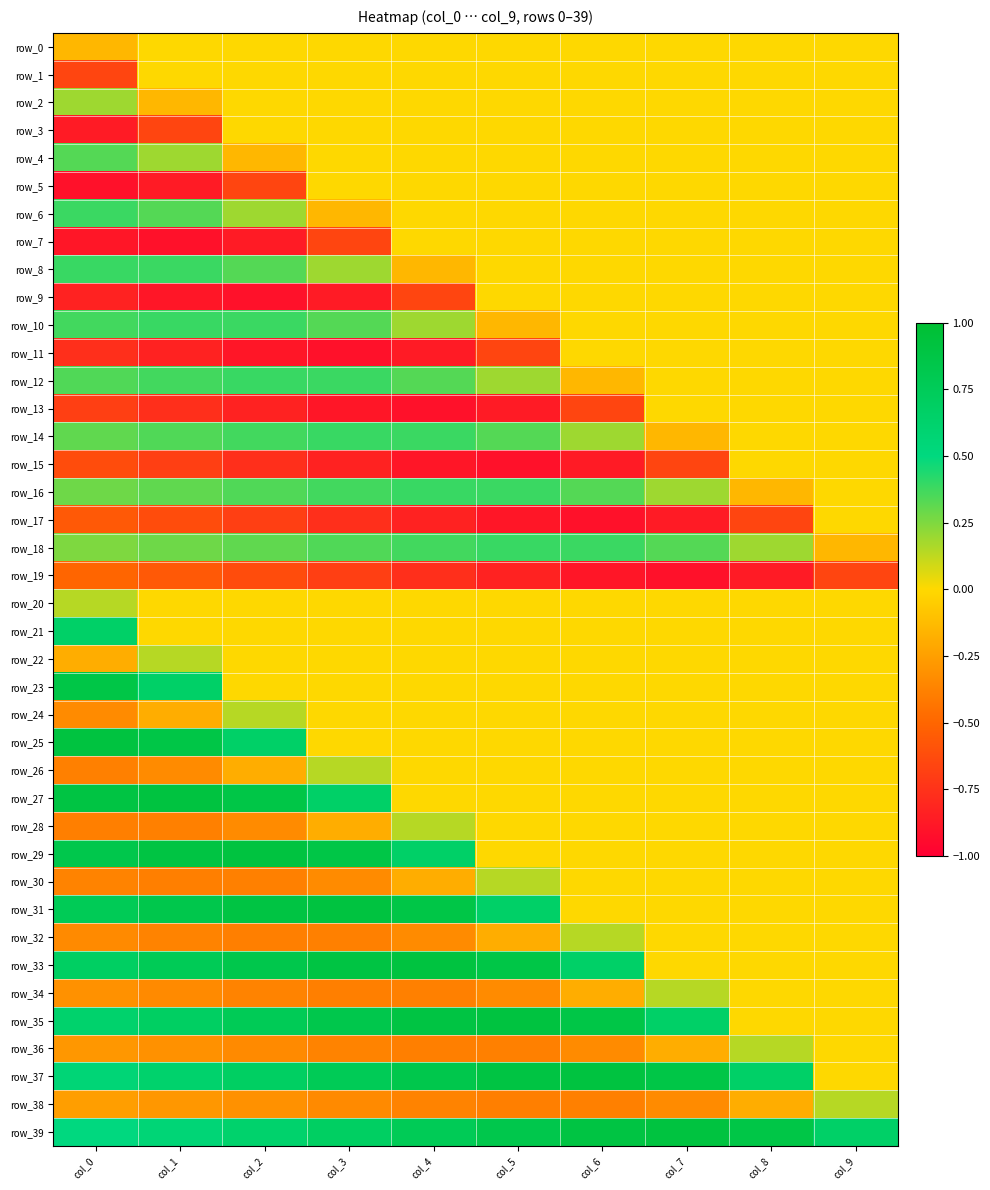

Reading left to right, list all the values displayed in this chart.

row_0: -0.1	0.0	0.0	0.0	0.0	0.0	0.0	0.0	0.0	0.0
row_1: -0.7	0.0	0.0	0.0	0.0	0.0	0.0	0.0	0.0	0.0
row_2: 0.2	-0.1	0.0	0.0	0.0	0.0	0.0	0.0	0.0	0.0
row_3: -0.9	-0.7	0.0	0.0	0.0	0.0	0.0	0.0	0.0	0.0
row_4: 0.3	0.2	-0.1	0.0	0.0	0.0	0.0	0.0	0.0	0.0
row_5: -0.9	-0.9	-0.7	0.0	0.0	0.0	0.0	0.0	0.0	0.0
row_6: 0.4	0.3	0.2	-0.1	0.0	0.0	0.0	0.0	0.0	0.0
row_7: -0.9	-0.9	-0.9	-0.7	0.0	0.0	0.0	0.0	0.0	0.0
row_8: 0.4	0.4	0.3	0.2	-0.1	0.0	0.0	0.0	0.0	0.0
row_9: -0.8	-0.9	-0.9	-0.9	-0.7	0.0	0.0	0.0	0.0	0.0
row_10: 0.4	0.4	0.4	0.3	0.2	-0.1	0.0	0.0	0.0	0.0
row_11: -0.8	-0.8	-0.9	-0.9	-0.9	-0.7	0.0	0.0	0.0	0.0
row_12: 0.3	0.4	0.4	0.4	0.3	0.2	-0.1	0.0	0.0	0.0
row_13: -0.7	-0.8	-0.8	-0.9	-0.9	-0.9	-0.7	0.0	0.0	0.0
row_14: 0.3	0.3	0.4	0.4	0.4	0.3	0.2	-0.1	0.0	0.0
row_15: -0.6	-0.7	-0.8	-0.8	-0.9	-0.9	-0.9	-0.7	0.0	0.0
row_16: 0.3	0.3	0.3	0.4	0.4	0.4	0.3	0.2	-0.1	0.0
row_17: -0.6	-0.6	-0.7	-0.8	-0.8	-0.9	-0.9	-0.9	-0.7	0.0
row_18: 0.3	0.3	0.3	0.3	0.4	0.4	0.4	0.3	0.2	-0.1
row_19: -0.5	-0.6	-0.6	-0.7	-0.8	-0.8	-0.9	-0.9	-0.9	-0.7
row_20: 0.1	0.0	0.0	0.0	0.0	0.0	0.0	0.0	0.0	0.0
row_21: 0.7	0.0	0.0	0.0	0.0	0.0	0.0	0.0	0.0	0.0
row_22: -0.2	0.1	0.0	0.0	0.0	0.0	0.0	0.0	0.0	0.0
row_23: 0.9	0.7	0.0	0.0	0.0	0.0	0.0	0.0	0.0	0.0
row_24: -0.3	-0.2	0.1	0.0	0.0	0.0	0.0	0.0	0.0	0.0
row_25: 0.9	0.9	0.7	0.0	0.0	0.0	0.0	0.0	0.0	0.0
row_26: -0.4	-0.3	-0.2	0.1	0.0	0.0	0.0	0.0	0.0	0.0
row_27: 0.9	0.9	0.9	0.7	0.0	0.0	0.0	0.0	0.0	0.0
row_28: -0.4	-0.4	-0.3	-0.2	0.1	0.0	0.0	0.0	0.0	0.0
row_29: 0.8	0.9	0.9	0.9	0.7	0.0	0.0	0.0	0.0	0.0
row_30: -0.4	-0.4	-0.4	-0.3	-0.2	0.1	0.0	0.0	0.0	0.0
row_31: 0.8	0.8	0.9	0.9	0.9	0.7	0.0	0.0	0.0	0.0
row_32: -0.3	-0.4	-0.4	-0.4	-0.3	-0.2	0.1	0.0	0.0	0.0
row_33: 0.7	0.8	0.8	0.9	0.9	0.9	0.7	0.0	0.0	0.0
row_34: -0.3	-0.3	-0.4	-0.4	-0.4	-0.3	-0.2	0.1	0.0	0.0
row_35: 0.6	0.7	0.8	0.8	0.9	0.9	0.9	0.7	0.0	0.0
row_36: -0.3	-0.3	-0.3	-0.4	-0.4	-0.4	-0.3	-0.2	0.1	0.0
row_37: 0.6	0.6	0.7	0.8	0.8	0.9	0.9	0.9	0.7	0.0
row_38: -0.3	-0.3	-0.3	-0.3	-0.4	-0.4	-0.4	-0.3	-0.2	0.1
row_39: 0.5	0.6	0.6	0.7	0.8	0.8	0.9	0.9	0.9	0.7